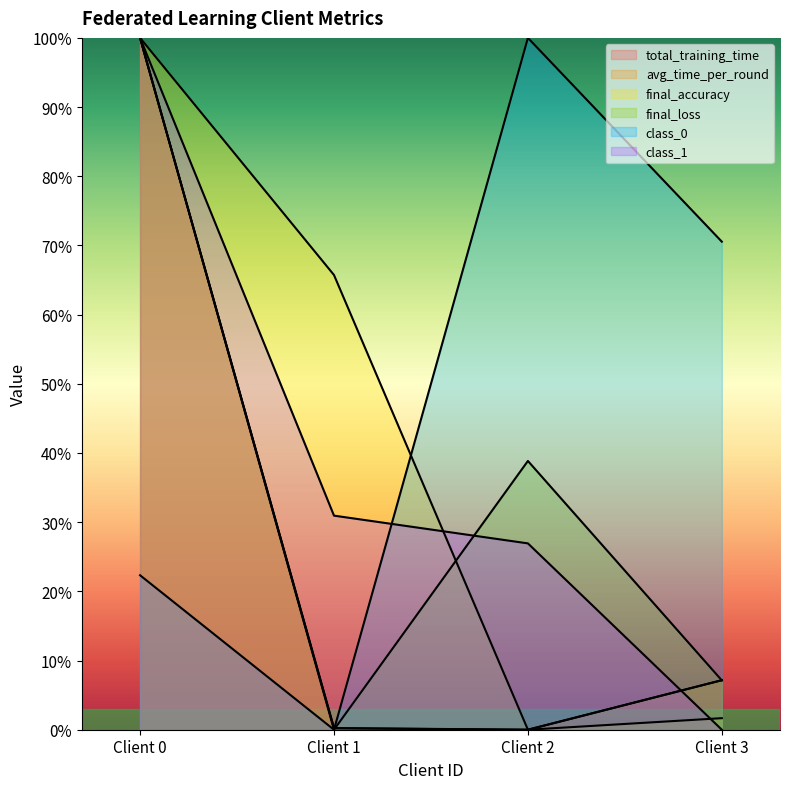

True or false: total_training_time and avg_time_per_round intersect in this chart.

False